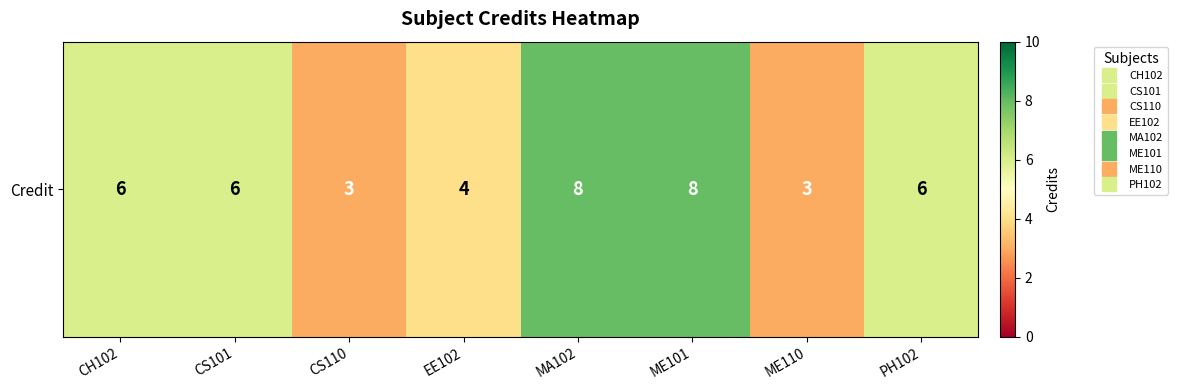

Where does the data first go above 6?

MA102